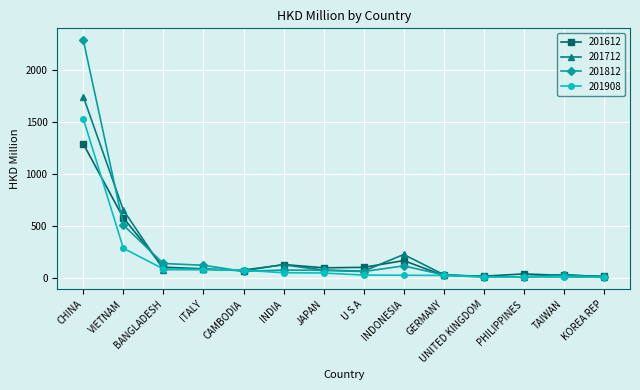

What is the value of the 201908 point at the 6th from the left?

47.1